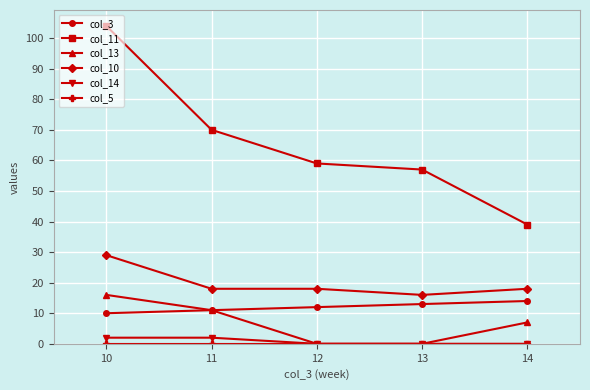

True or false: col_14 has a value of 0 at 12.

True